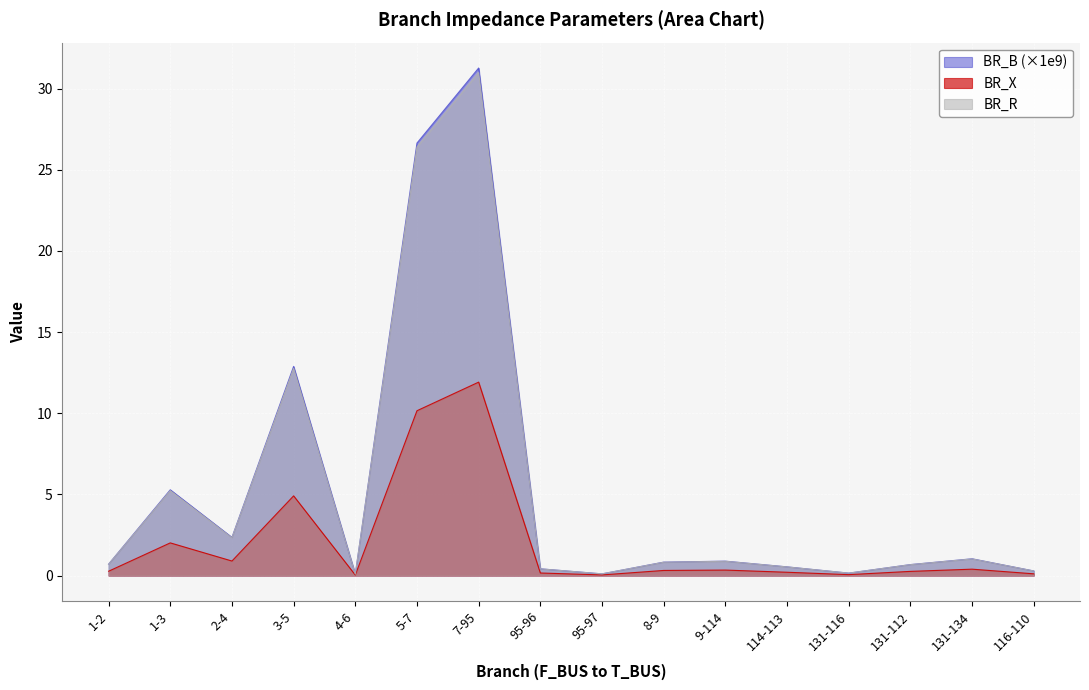

True or false: BR_R and BR_B intersect in this chart.

False